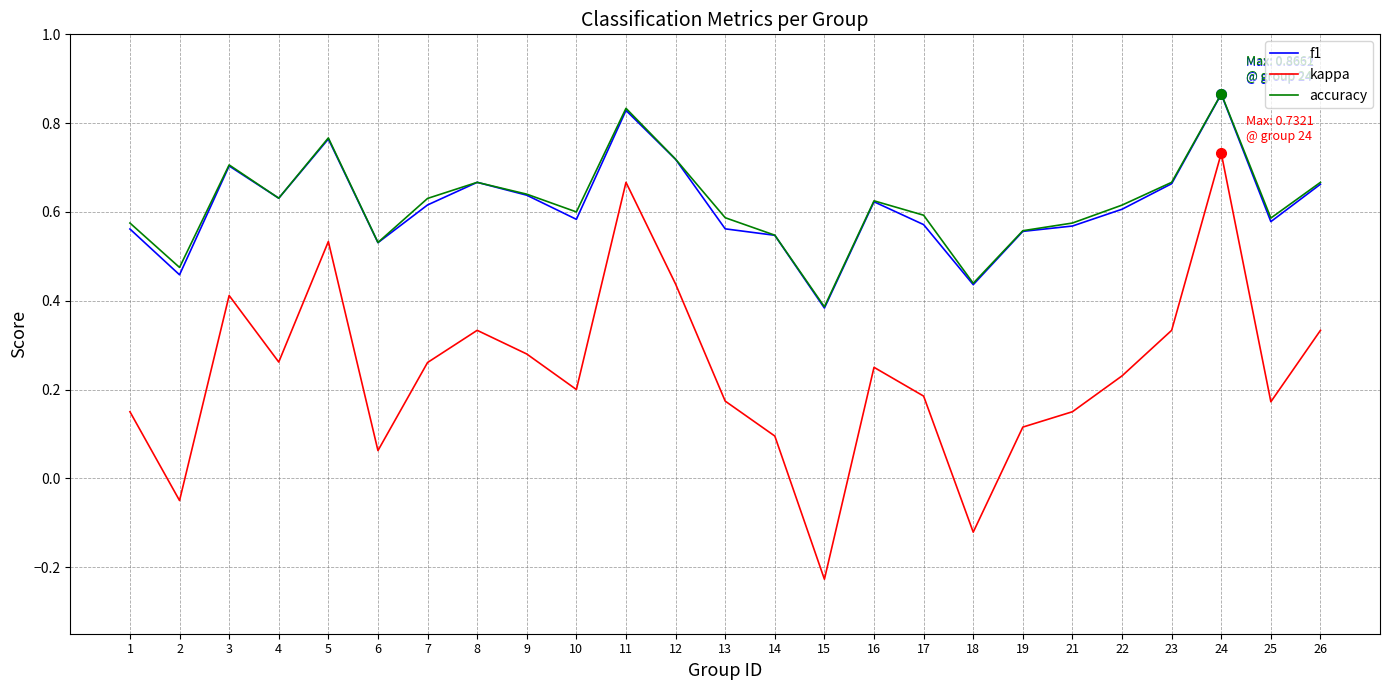

What are all the series names shown in the legend?

f1, kappa, accuracy